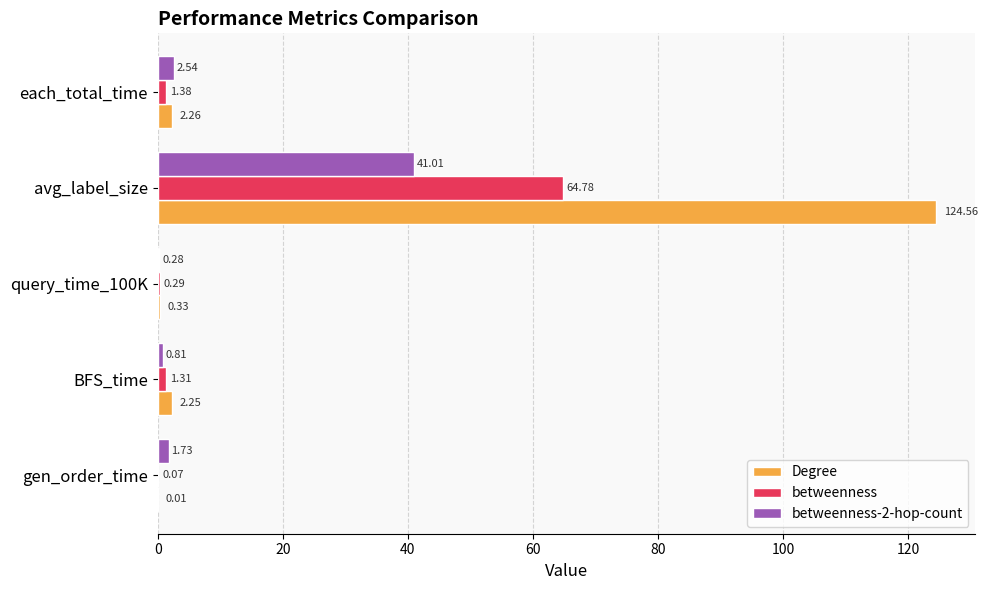

At which category is the sum across all series the highest?

avg_label_size